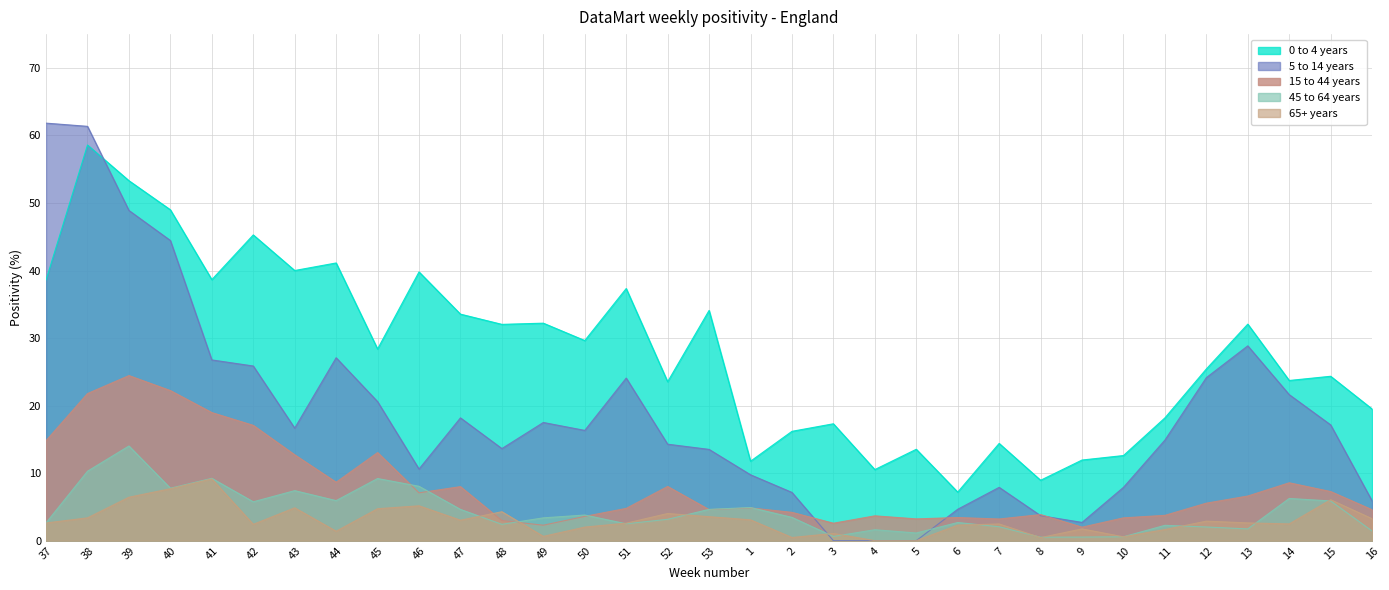

Where is 45 to 64 years nearest to the value 7?

43